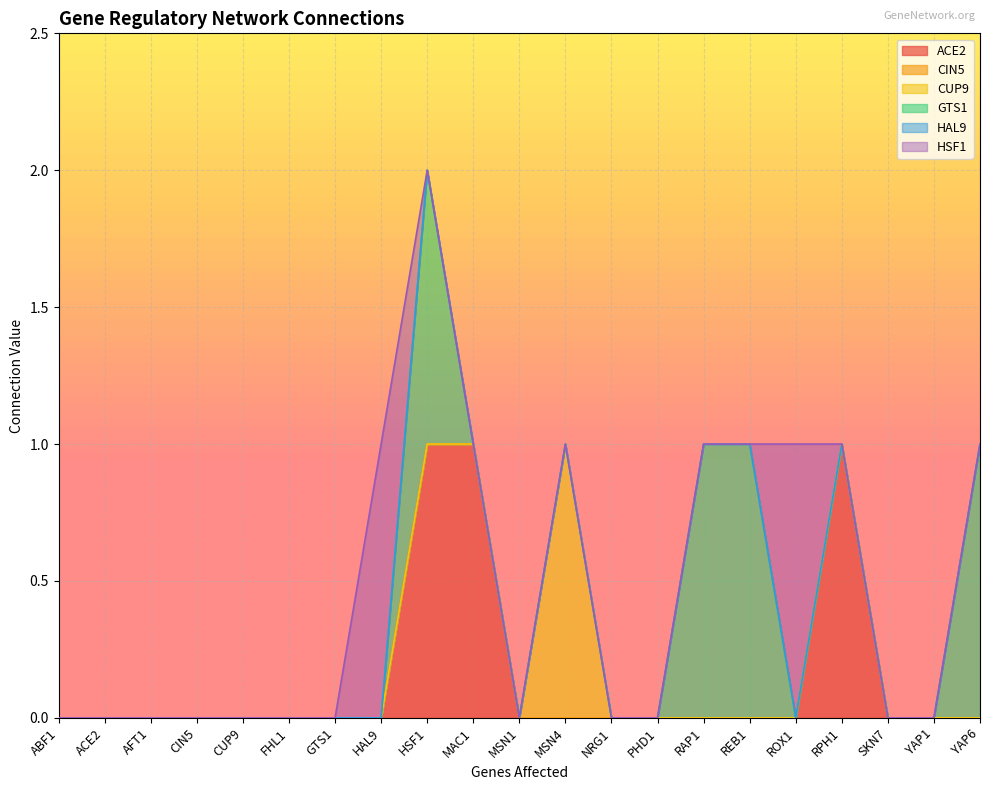

What is the difference between the GTS1 values at YAP6 and CIN5?

1